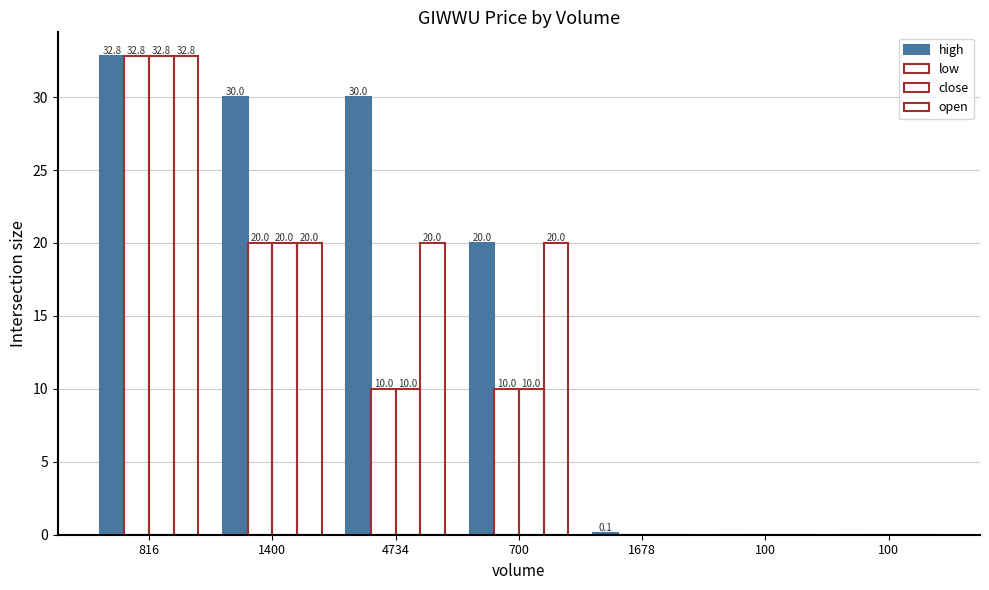

How many categories are shown in the chart?

7